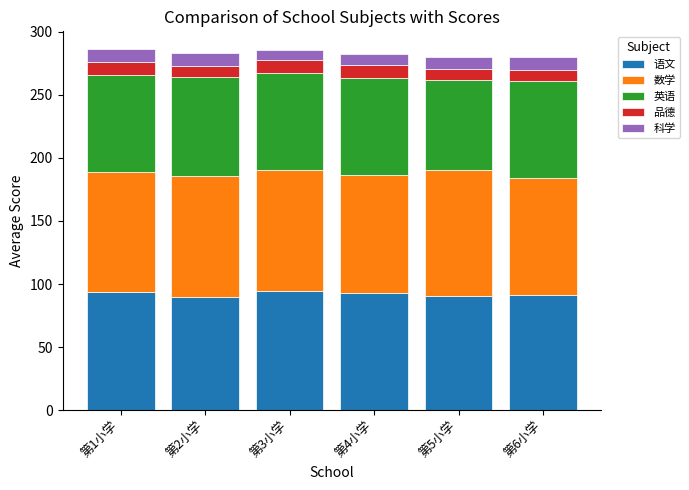

What is the lowest value of the 语文 series?

89.3